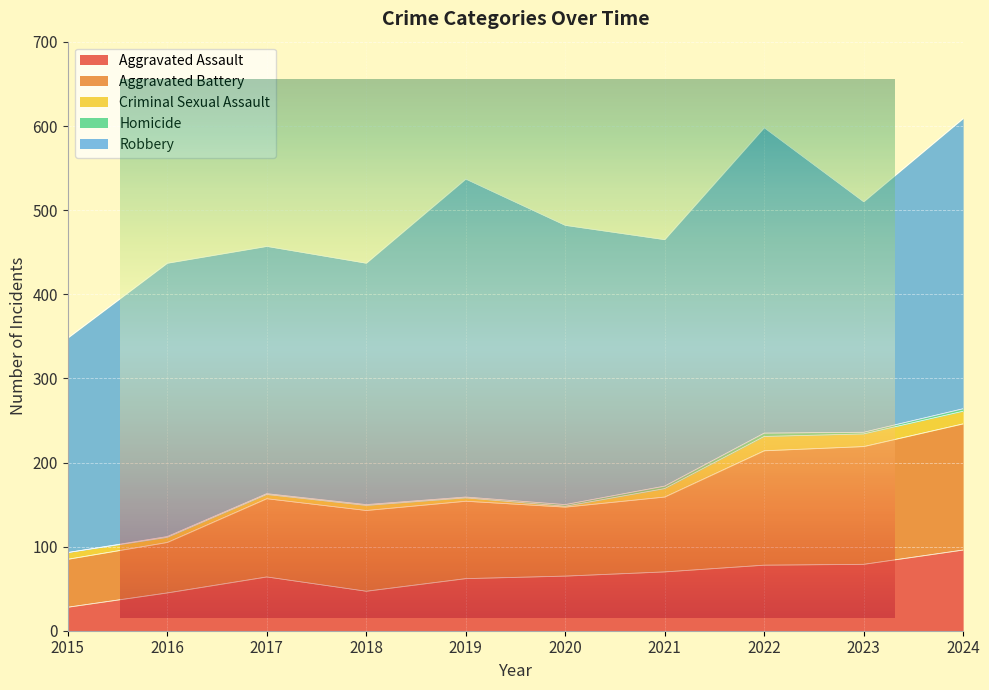

True or false: Aggravated Assault and Homicide intersect in this chart.

False